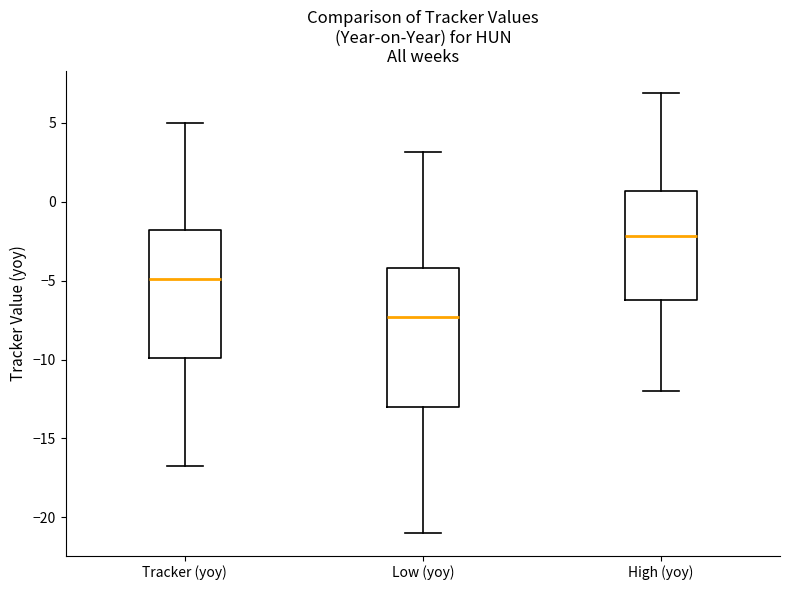

Where does the lower whisker of the box for Tracker (yoy) end on the y-axis? The values are not printed on the chart, so give them approximately, as read against the axis.

-17.0